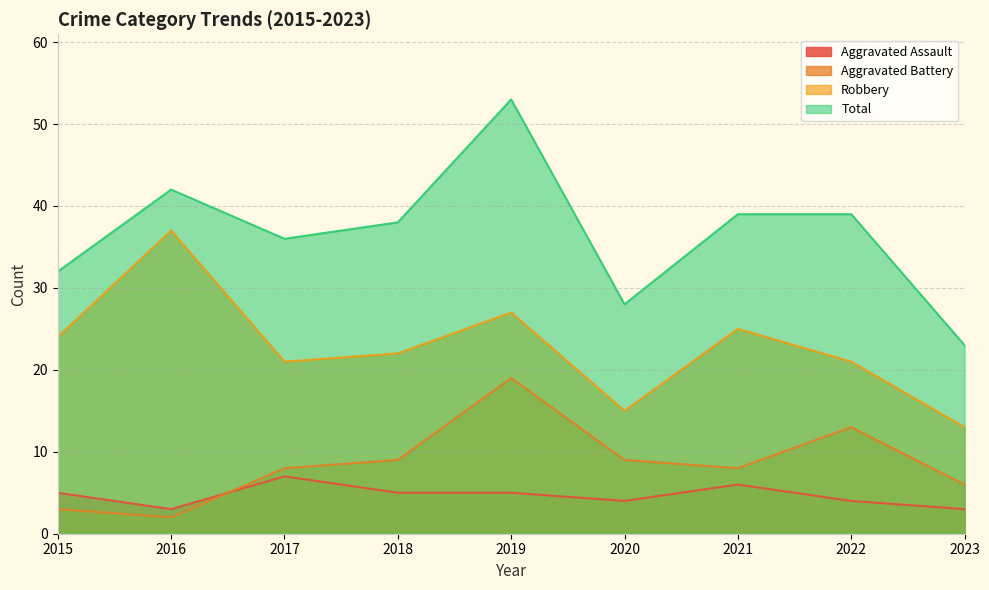

Rank the categories by Total value from highest to lowest.

2019, 2016, 2021, 2022, 2018, 2017, 2015, 2020, 2023